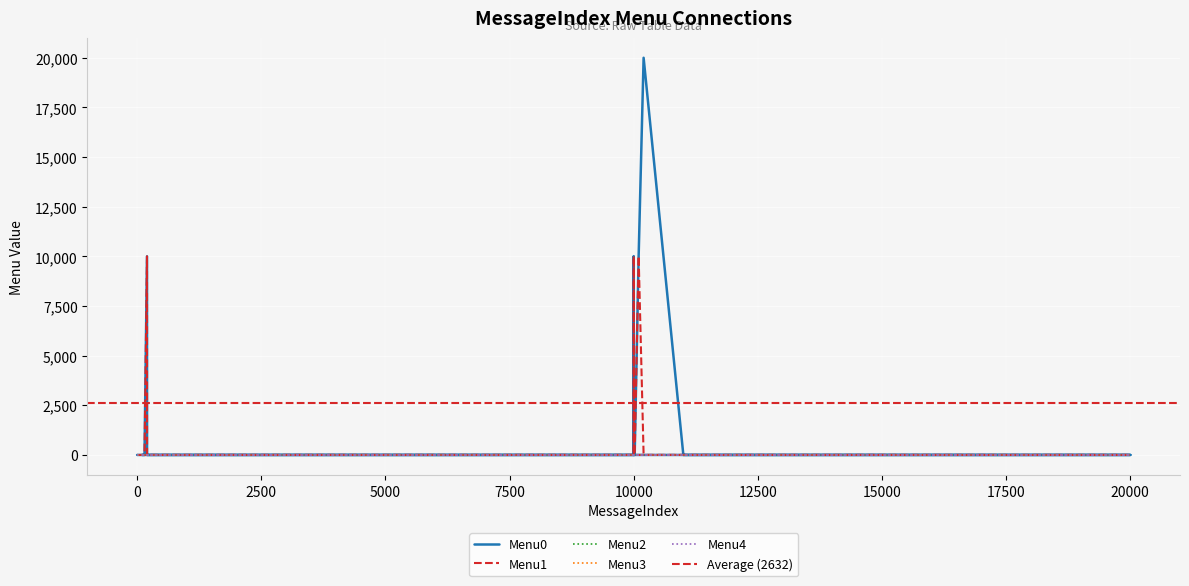

Where is Menu2 nearest to the value 0?

1